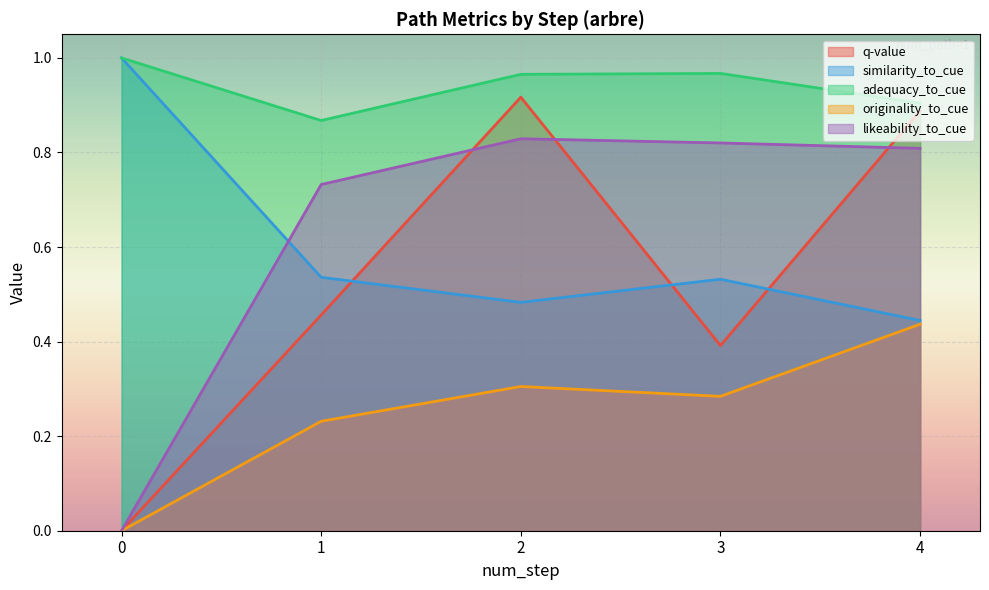

What is the spread (max minus min) of values at 0?

1.0